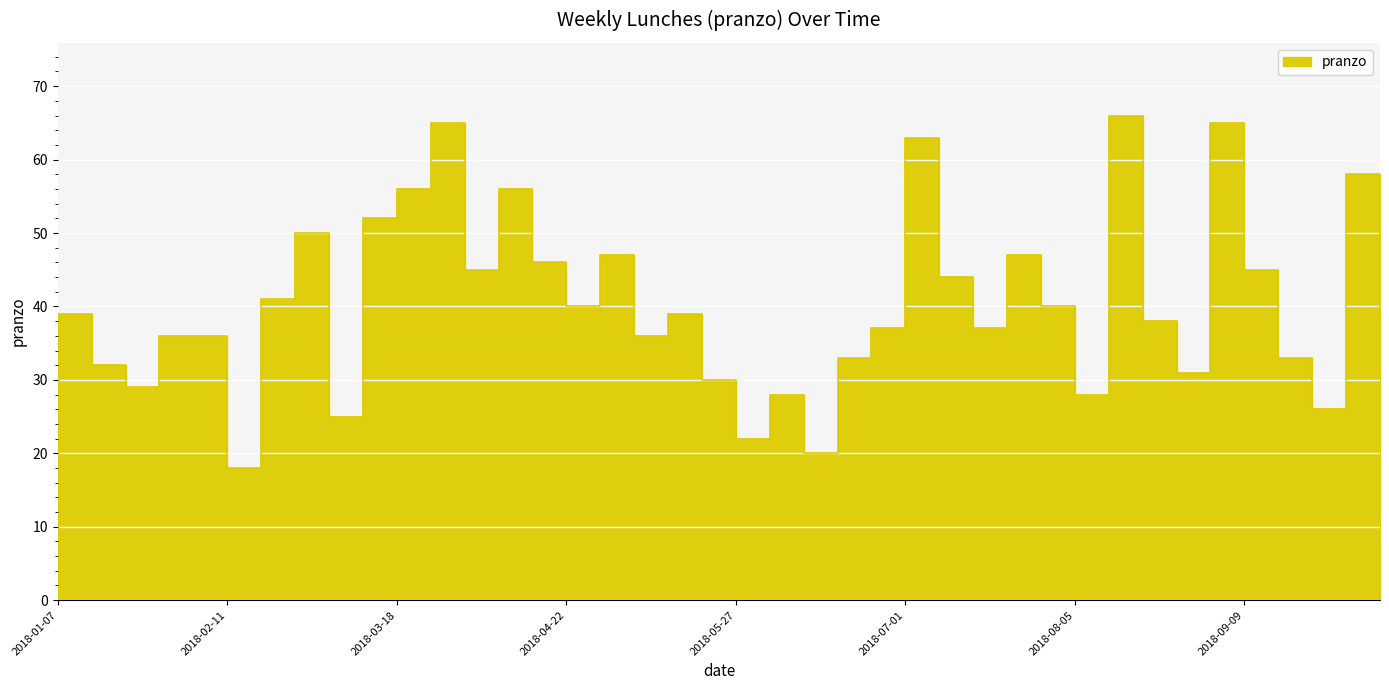

Rank the categories by value from lowest to highest.

2018-02-11, 2018-06-10, 2018-05-27, 2018-03-04, 2018-09-23, 2018-06-03, 2018-08-05, 2018-01-21, 2018-05-20, 2018-08-26, 2018-01-14, 2018-06-17, 2018-09-16, 2018-01-28, 2018-02-04, 2018-05-06, 2018-06-24, 2018-07-15, 2018-08-19, 2018-01-07, 2018-05-13, 2018-10-07, 2018-04-22, 2018-07-29, 2018-02-18, 2018-07-08, 2018-04-01, 2018-09-09, 2018-04-15, 2018-04-29, 2018-07-22, 2018-02-25, 2018-03-11, 2018-03-18, 2018-04-08, 2018-09-30, 2018-07-01, 2018-03-25, 2018-09-02, 2018-08-12